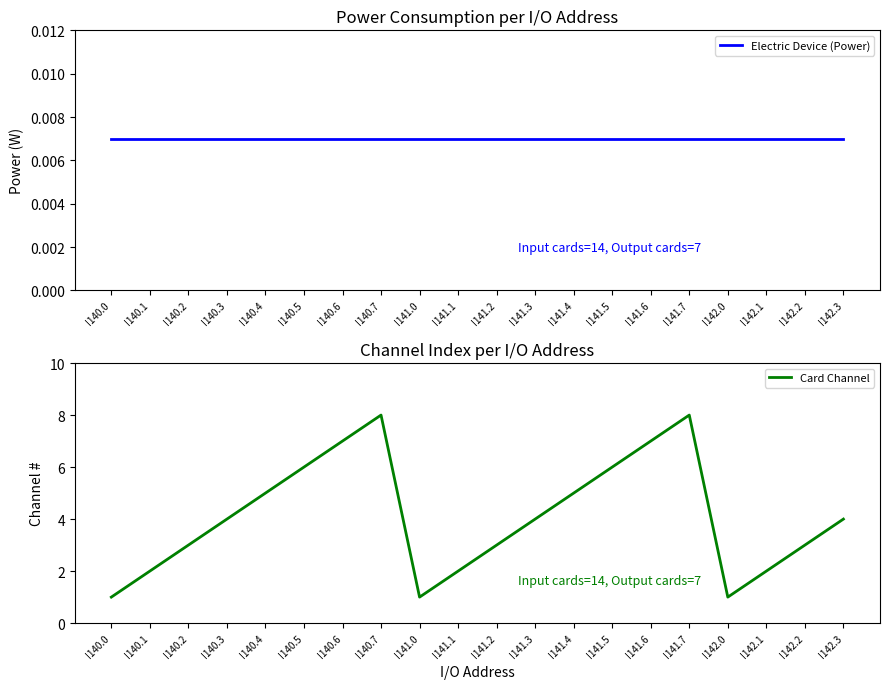

Is the value of Card Channel at I140.7 greater than the value of Electric Device (Power) at I141.7?

Yes